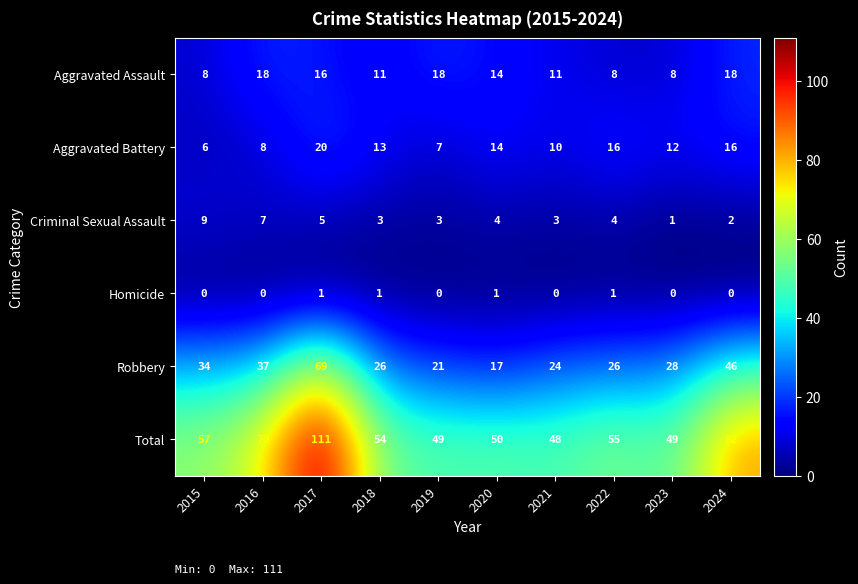

Rank the series by their maximum value, from lowest to highest.

Homicide, Criminal Sexual Assault, Aggravated Assault, Aggravated Battery, Robbery, Total